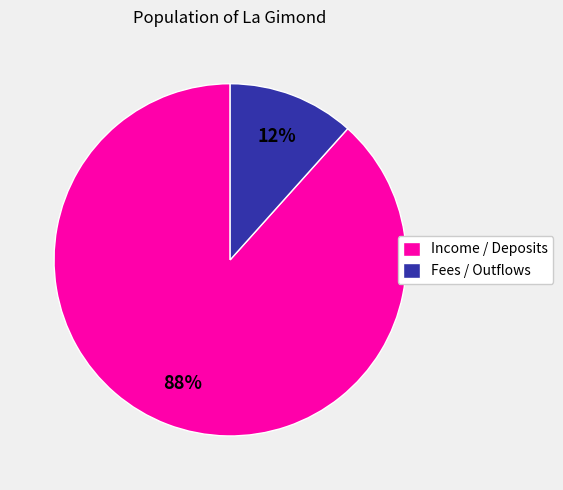

To the nearest percent, what is the average slice percentage?

50%